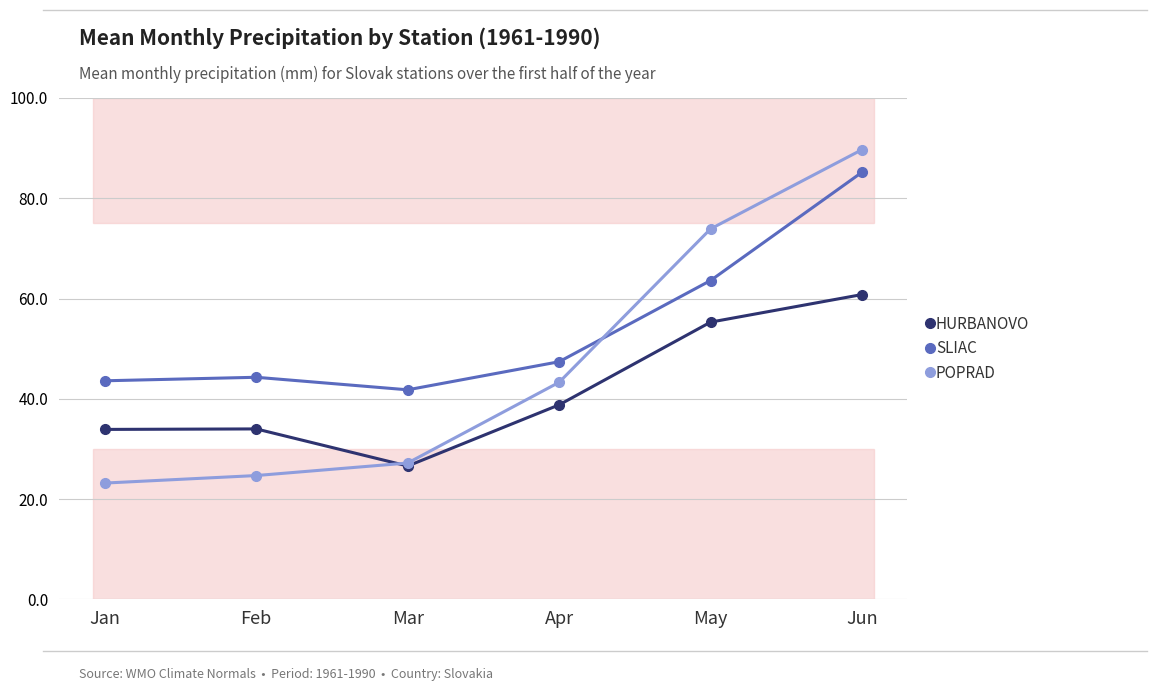

Does the chart display data point markers on the line(s)?

Yes